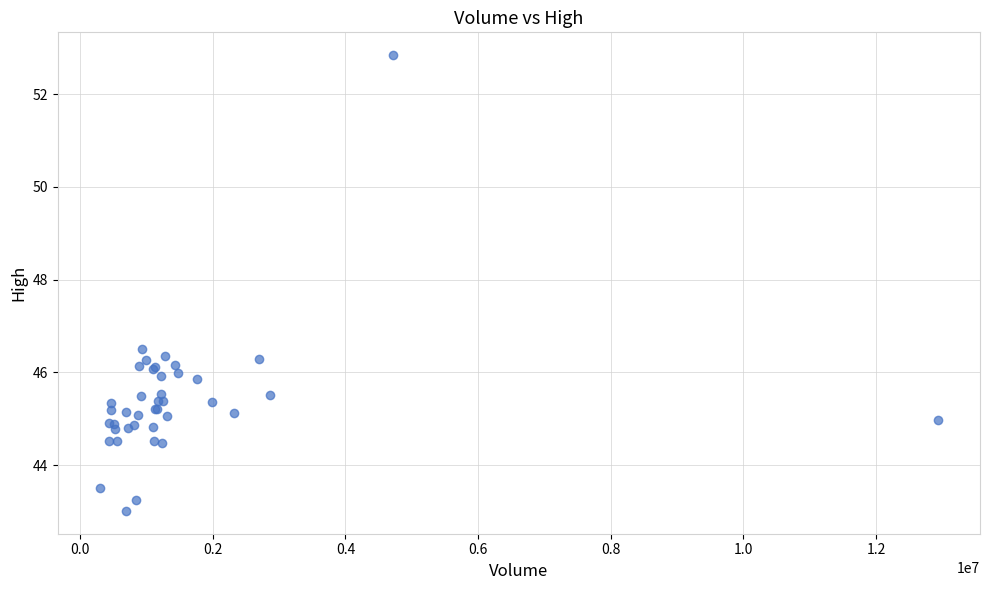

What Y value in the scatter plot is closest to 47?

46.5